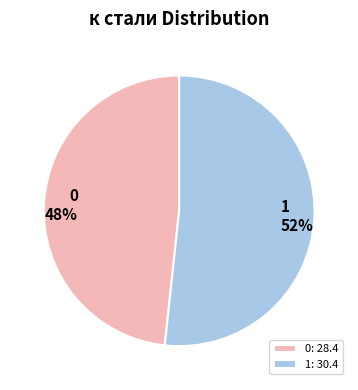

To the nearest percent, what is the average slice percentage?

50%